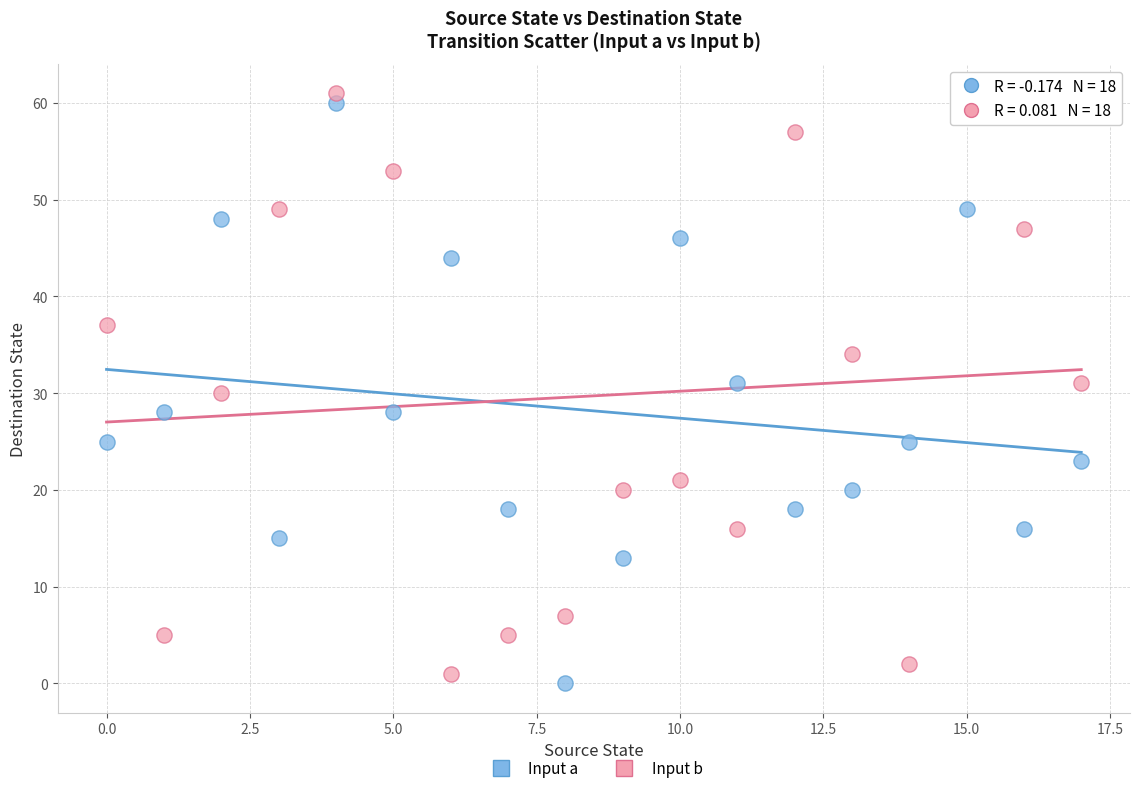

Across all data points, what is the range of Y values (max minus min)?

61